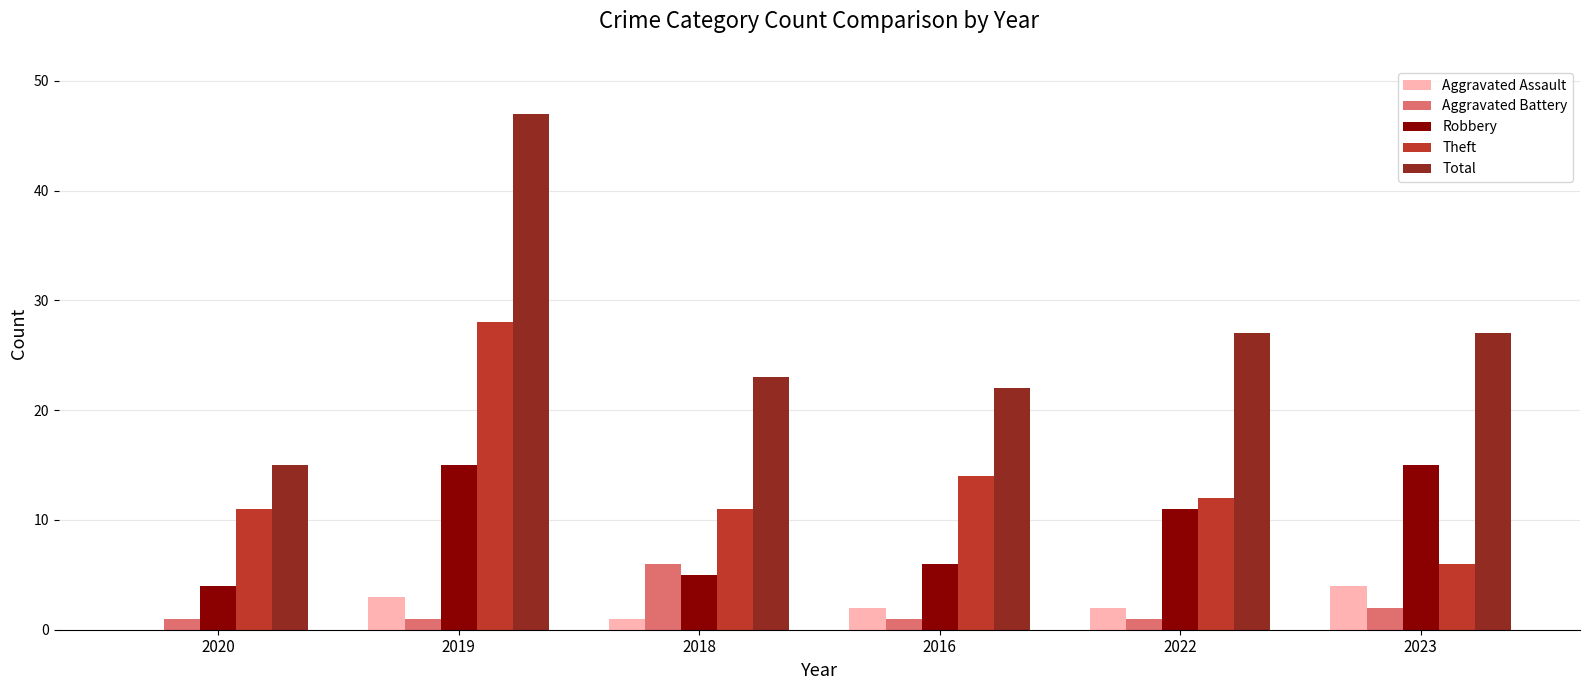

At which category is the sum across all series the highest?

2019